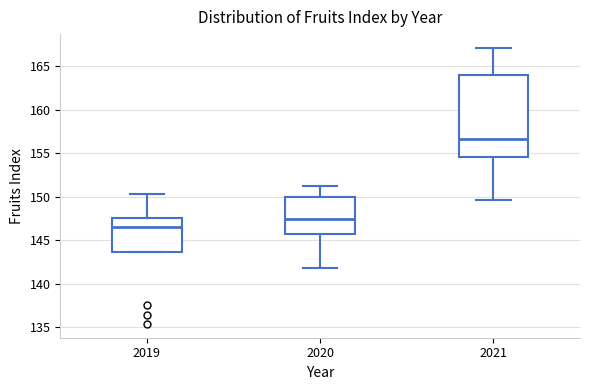

Where does the lower whisker of the box at x = 2021 end on the y-axis? The values are not printed on the chart, so give them approximately, as read against the axis.

149.5